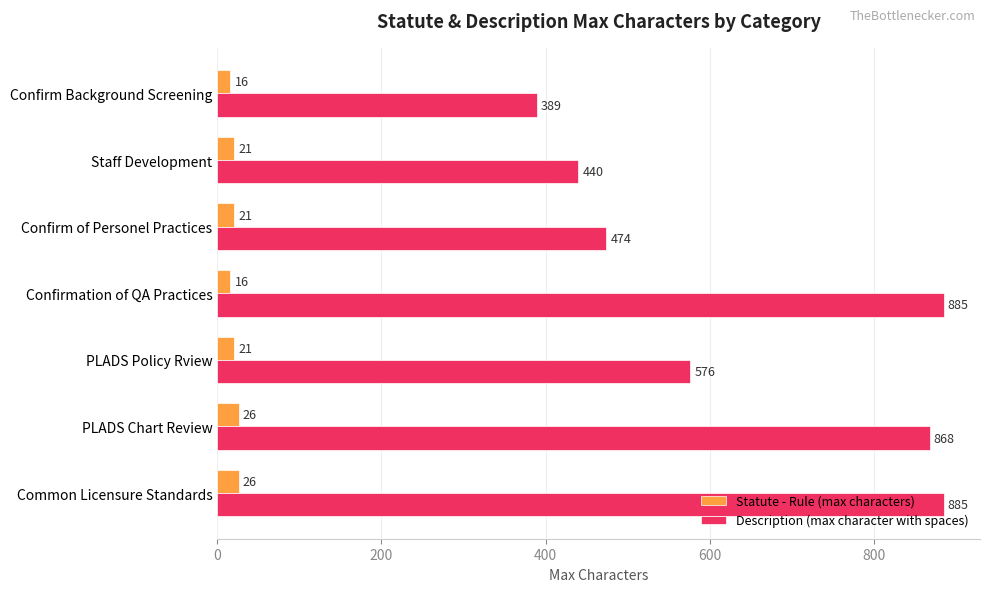

How many data points in Statute - Rule (max characters) are less than 21?

2